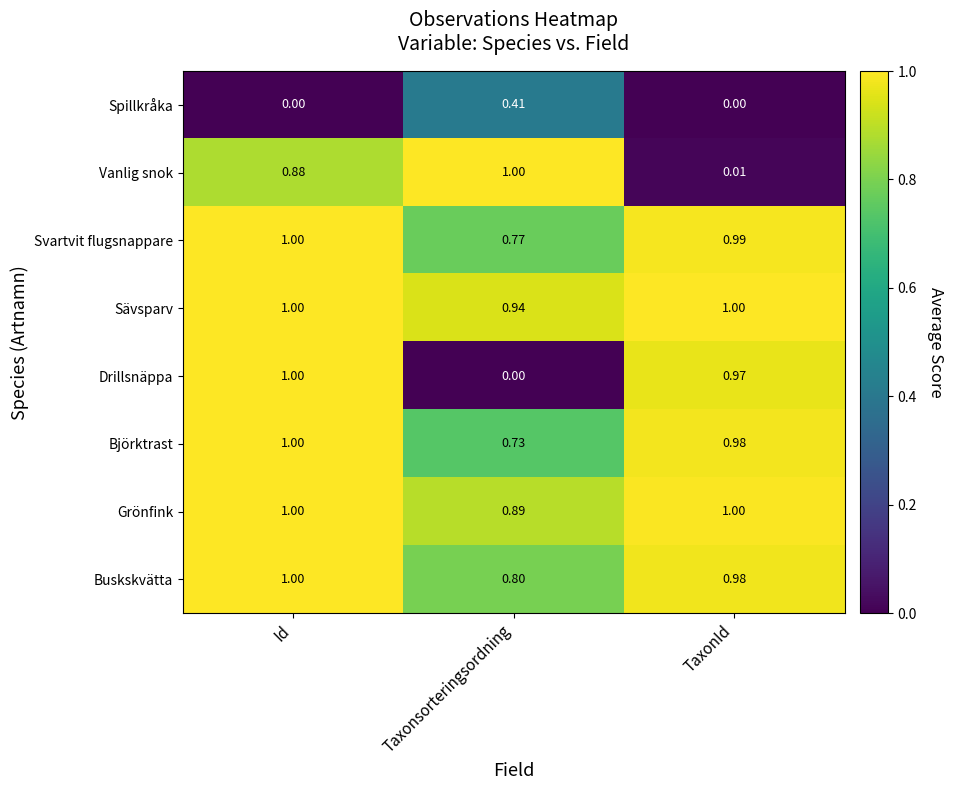

List the labels in order of Svartvit flugsnappare value, smallest first.

Taxonsorteringsordning, TaxonId, Id